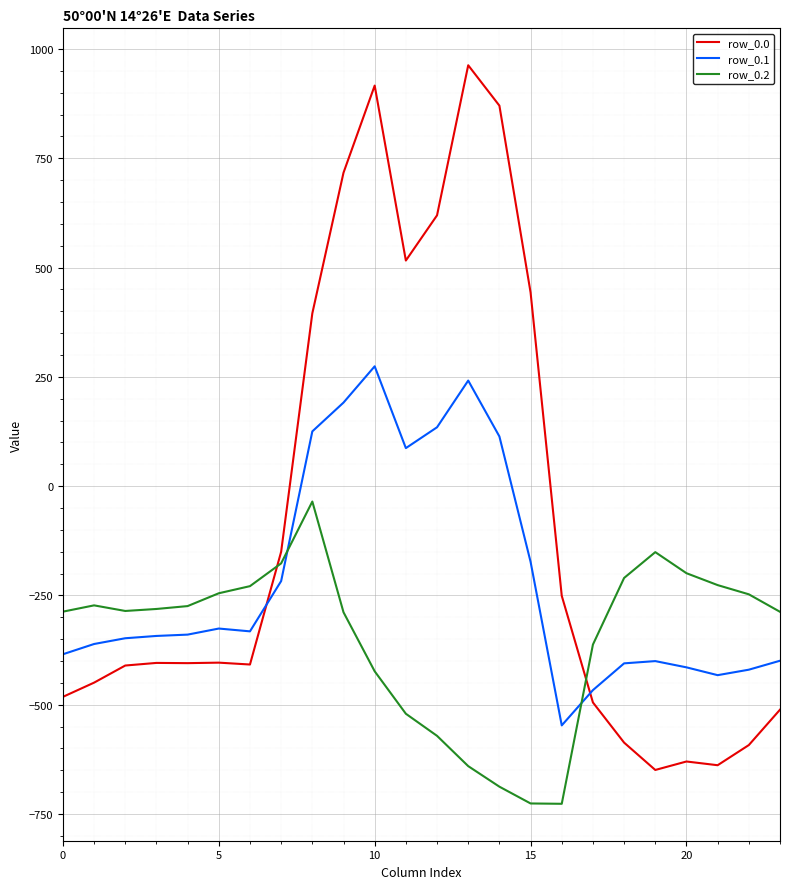

What is the lowest value of the row_0.2 series?

-726.6